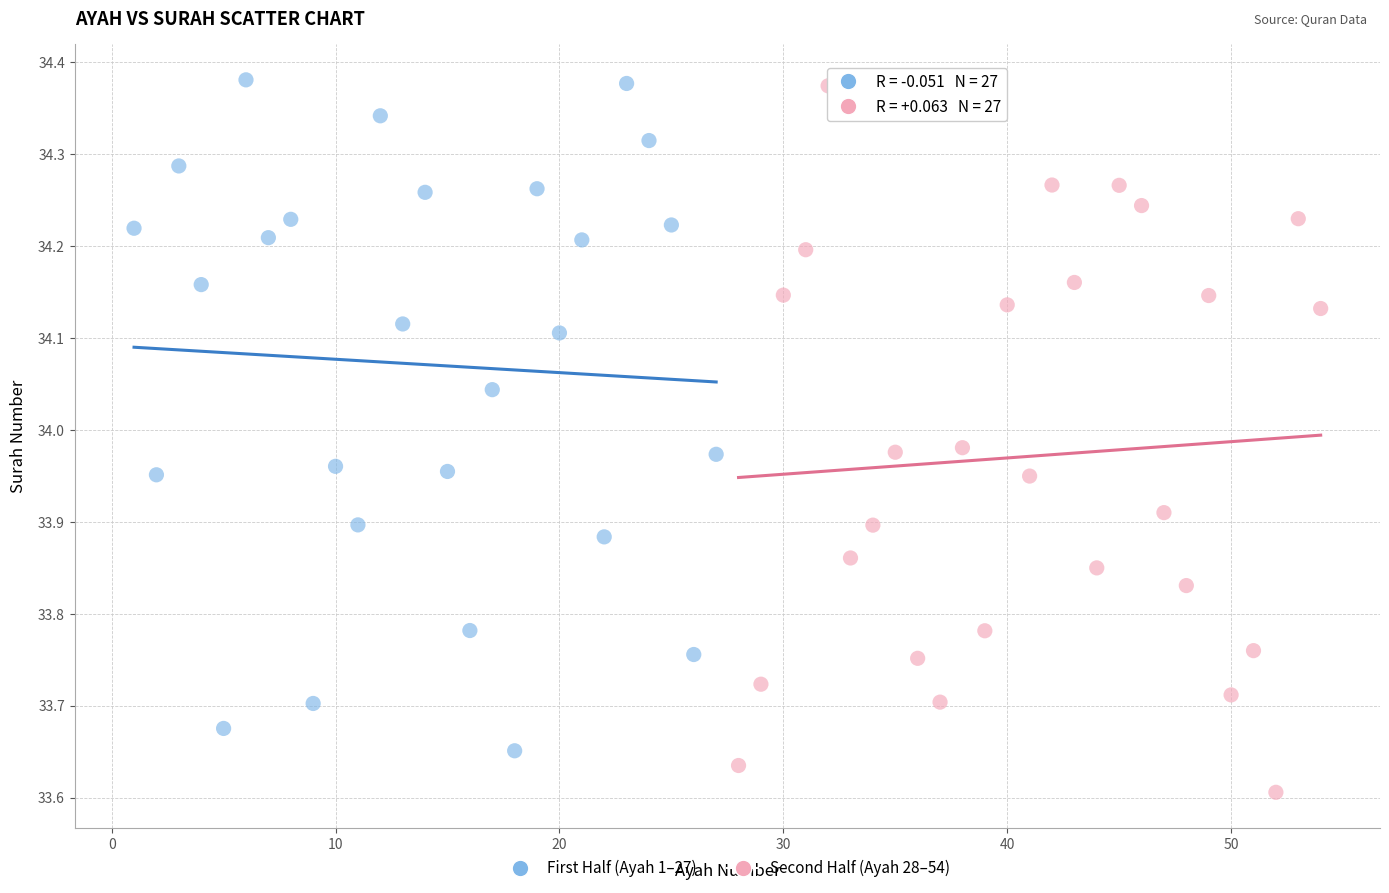

Which series has the largest Y range (max minus min)?

Second Half (Ayah 28–54)